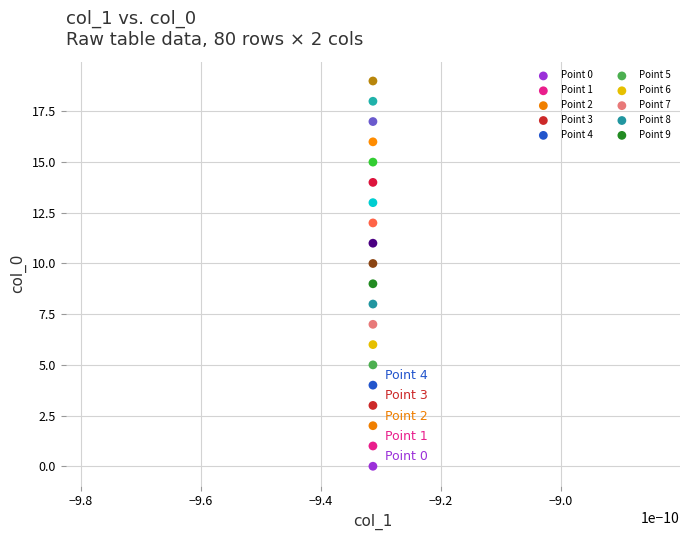

Count the number of points in this scatter plot.

20